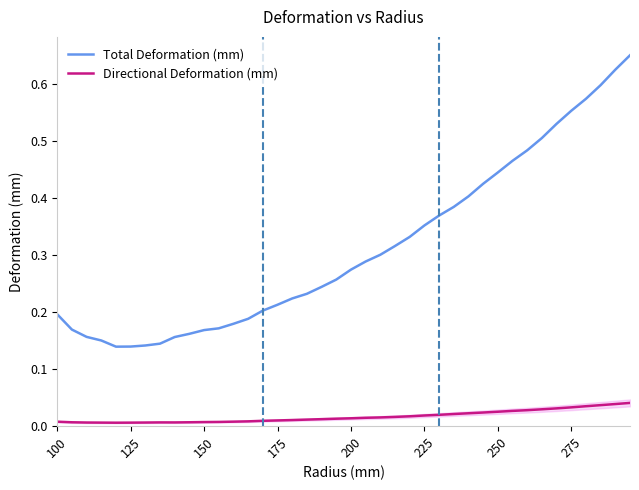

Which series has the largest total across all categories?

Total Deformation (mm)